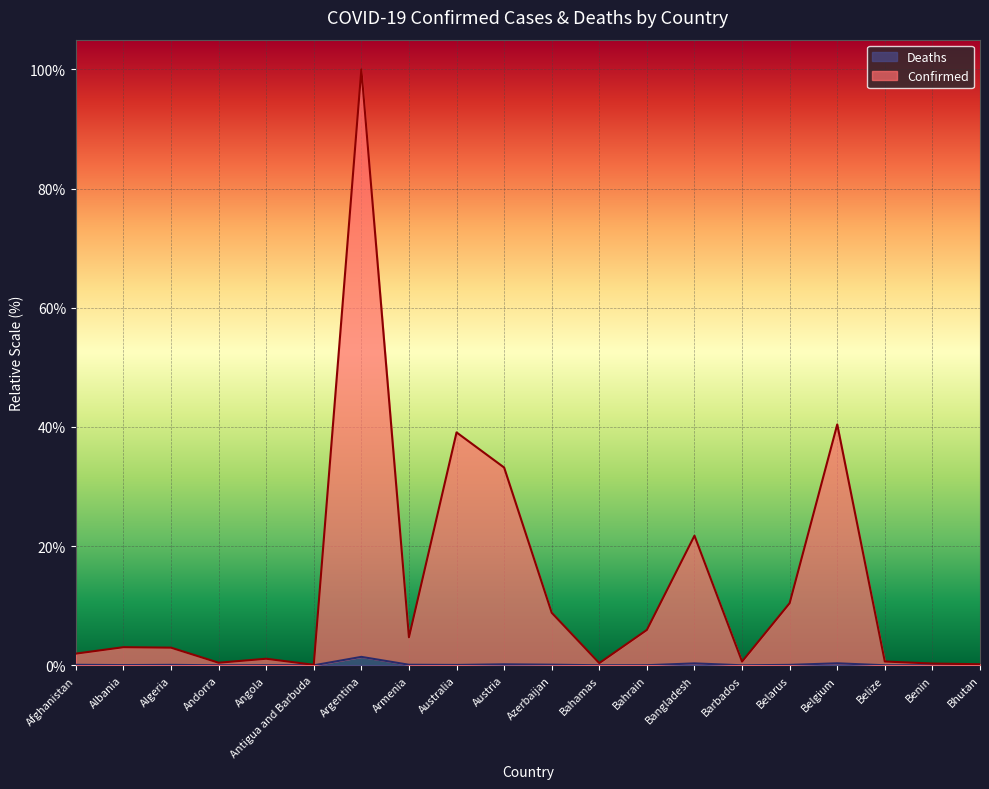

Is it true that Confirmed equals 3.1 at Armenia?

False